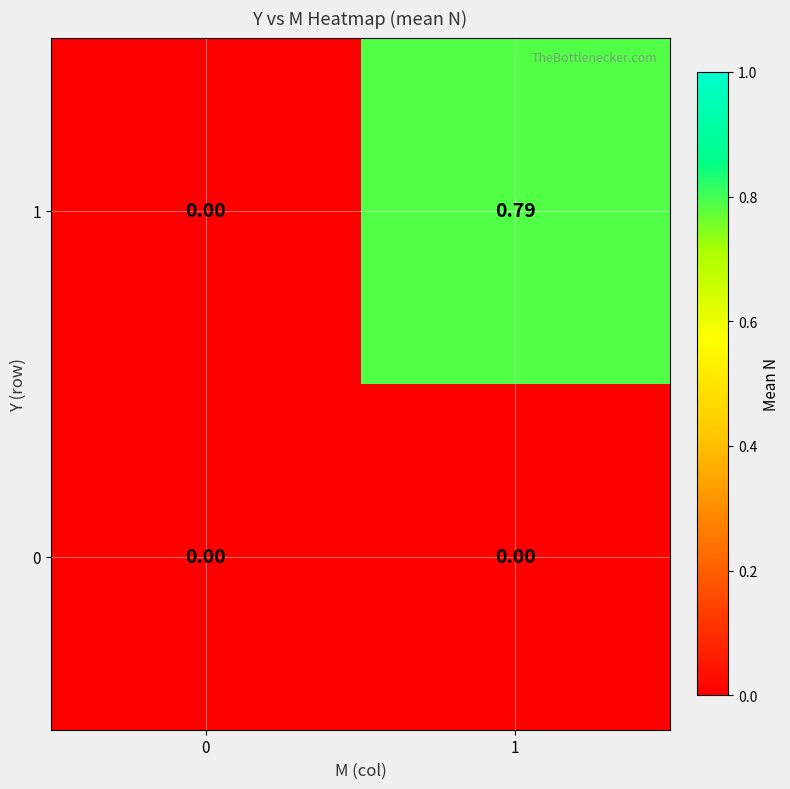

Count the number of categories in the chart.

2